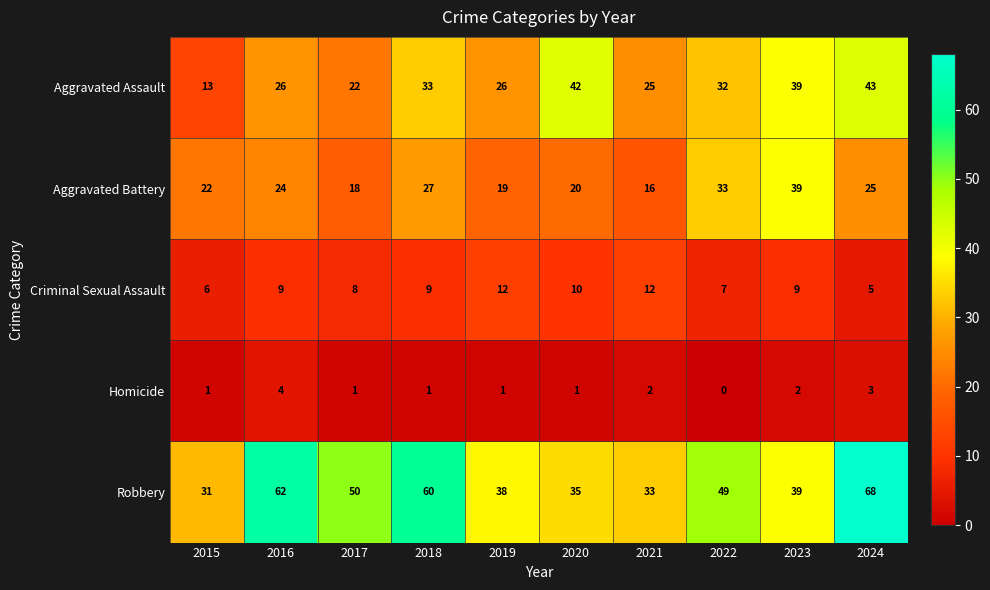

What is the highest value of the Aggravated Battery series?

39